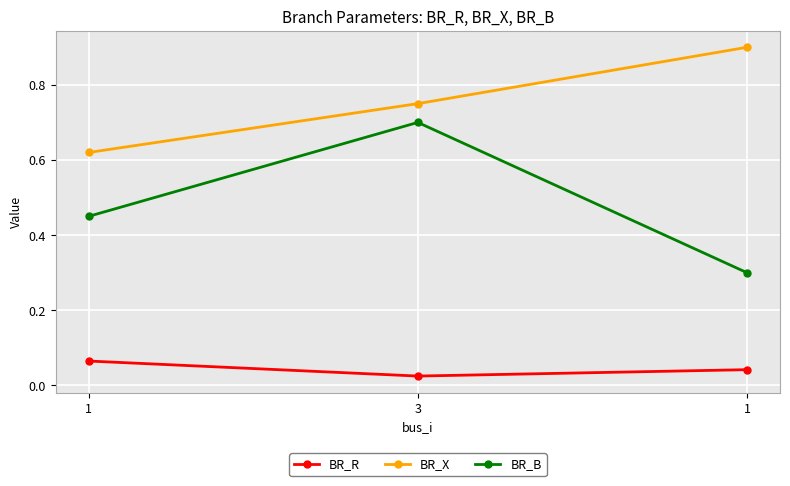

Count the BR_X values in the range 0 to 1.

3